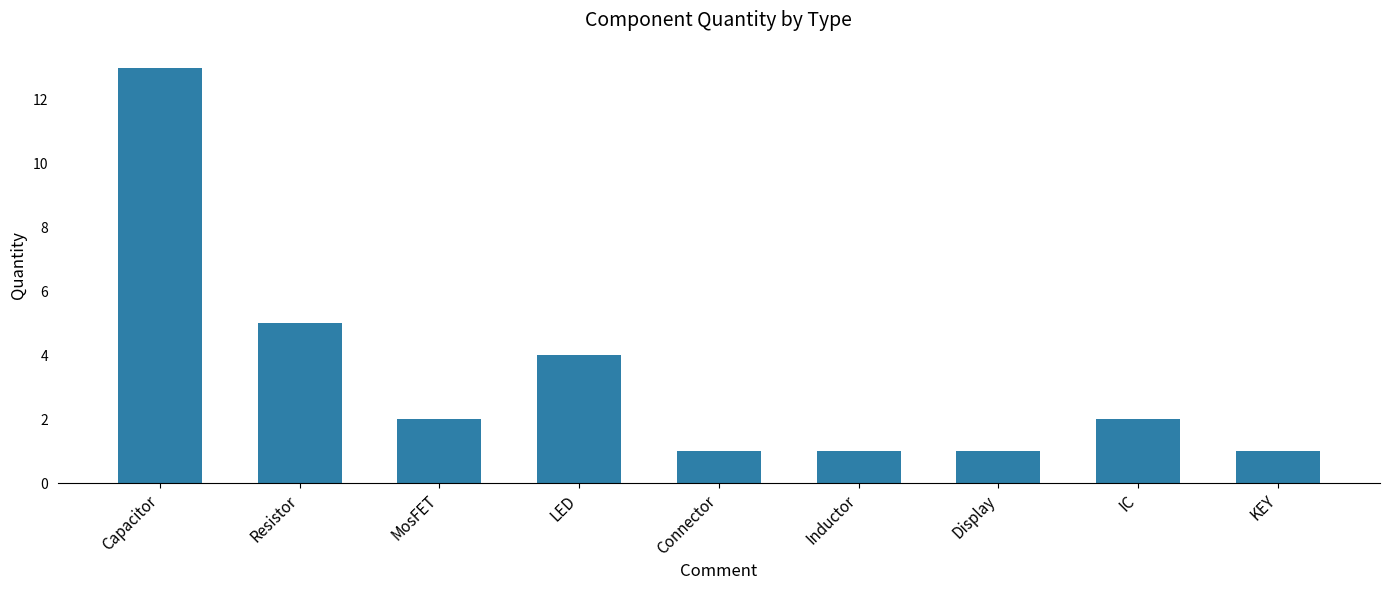

Are the bars horizontal?

No